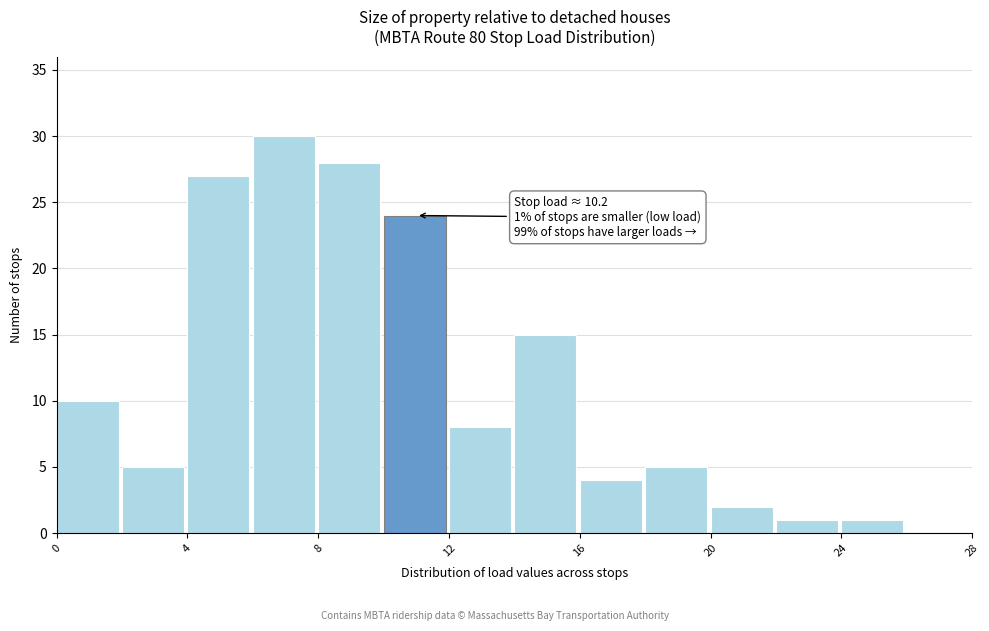

Which range on the x-axis has the tallest bar?

6 to 8